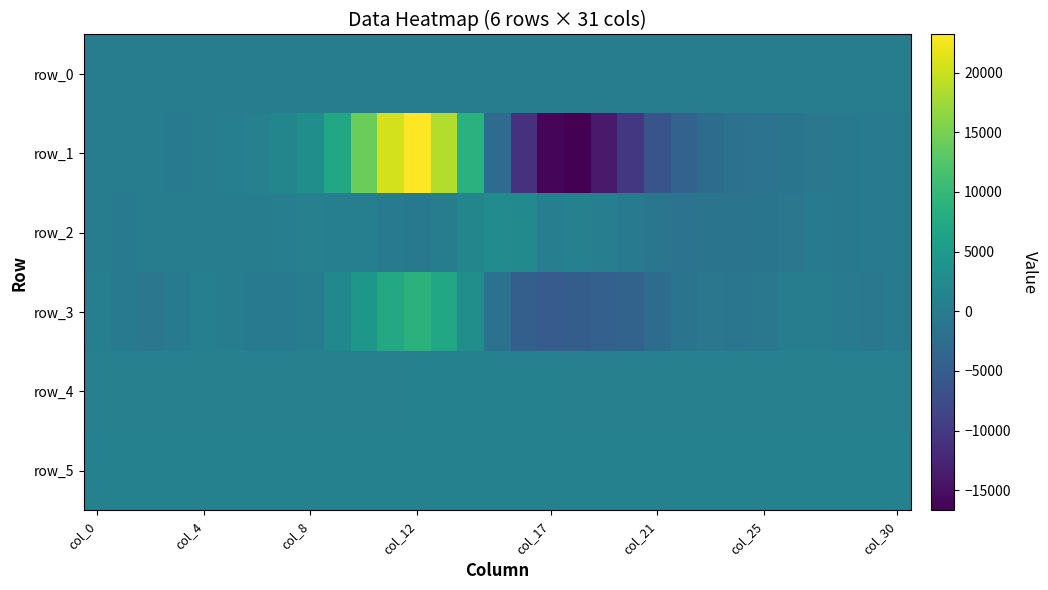

Which series has the widest spread of values?

row_1